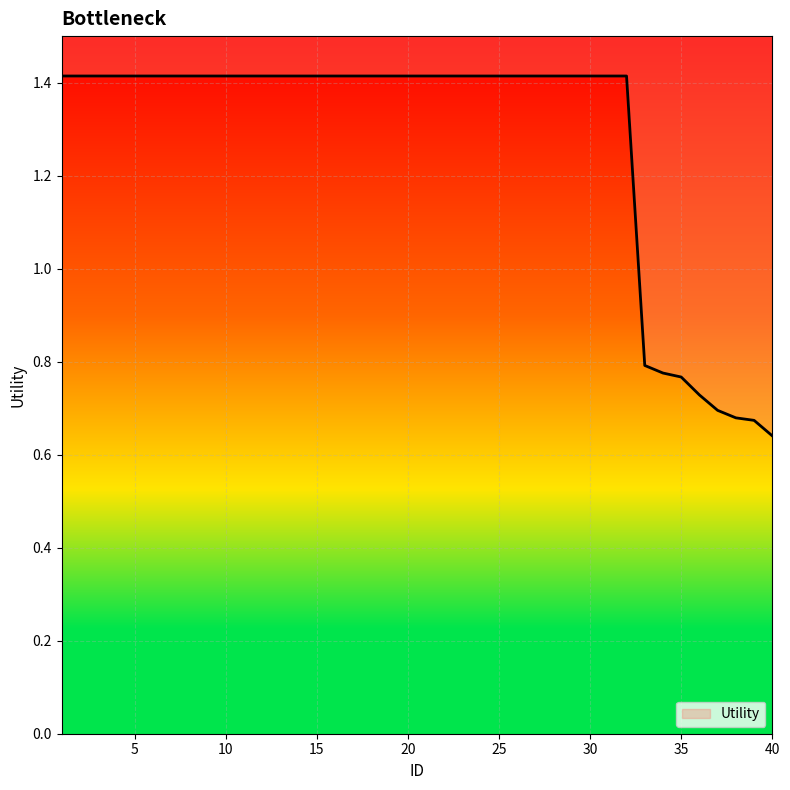

True or false: there are more than 1 points higher than both neighbors.

False